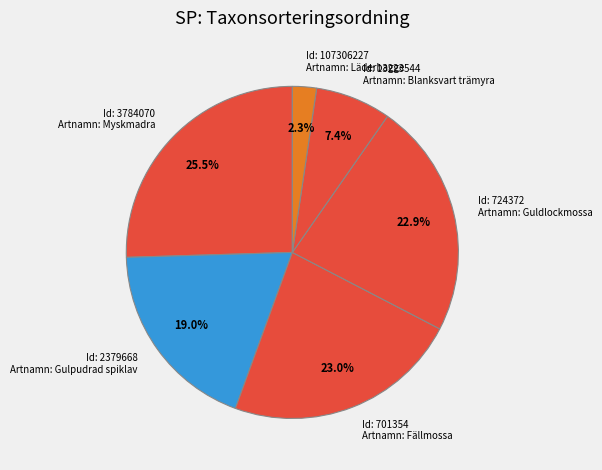

Does any single category account for the majority?

No